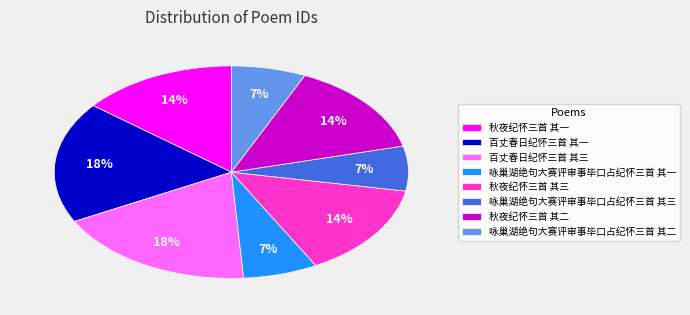

To the nearest percent, what percentage of the pie is 咏巢湖绝句大赛评审事毕口占纪怀三首 其三?

7%